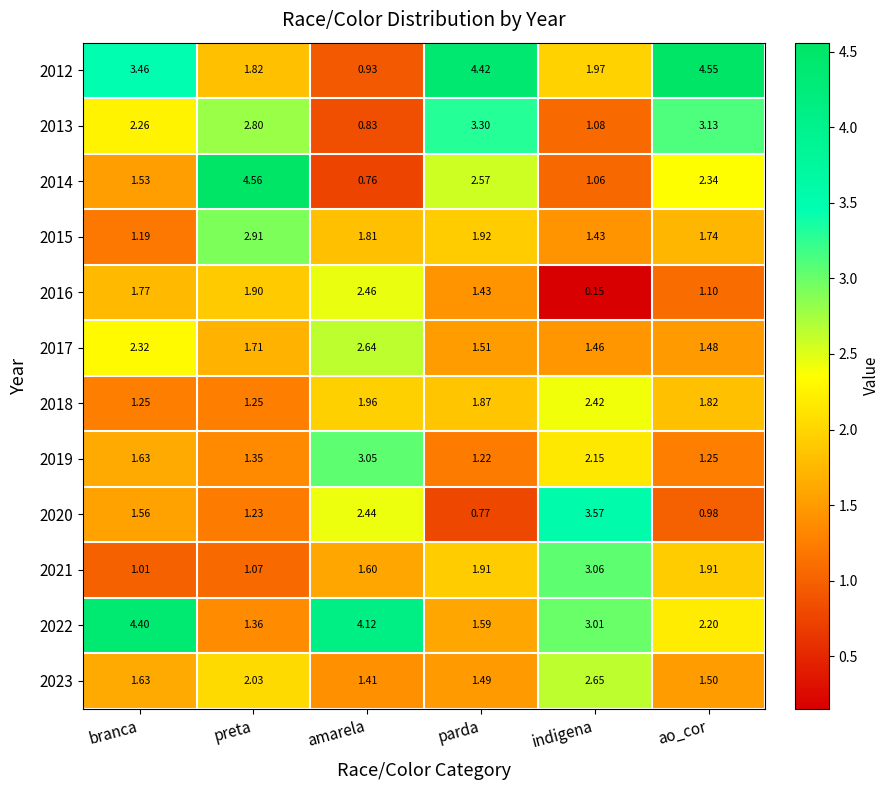

At which label is 2020 closest to 2?

branca